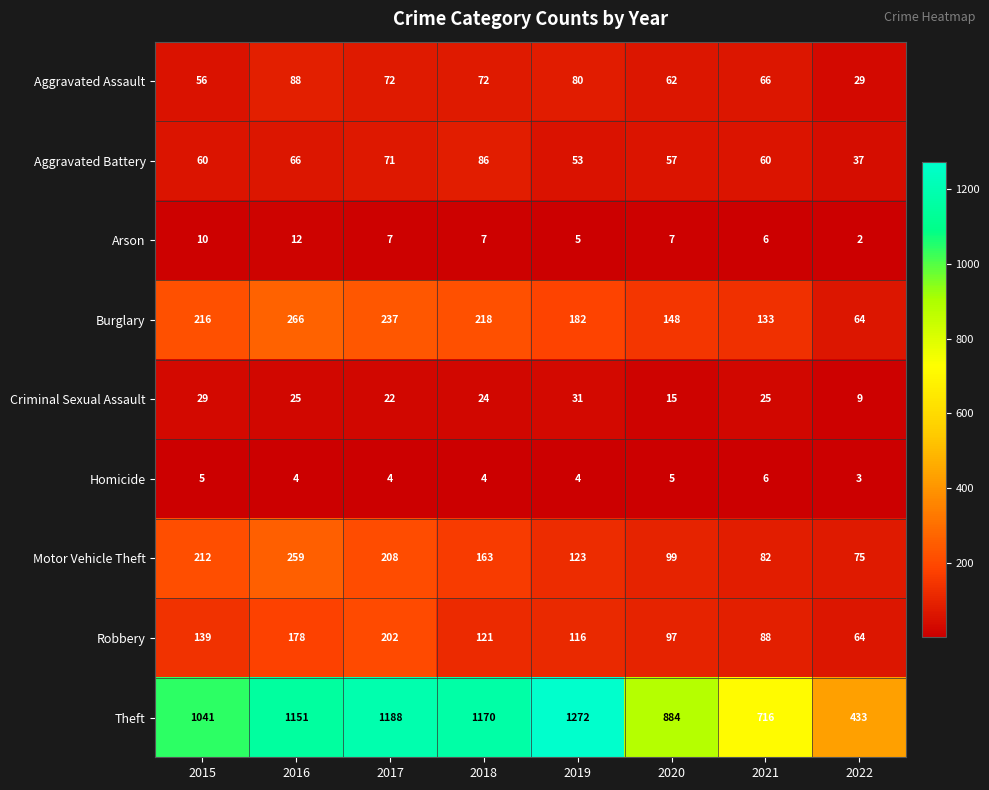

Which series changed the most between 2015 and 2022?

Theft